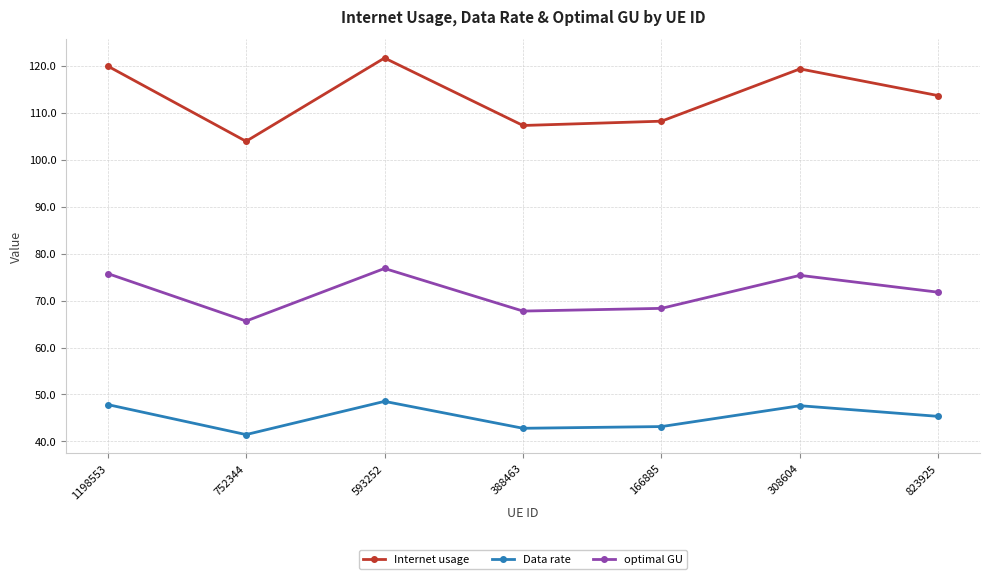

Is it true that Internet usage equals 120.0 at 1198553?

True